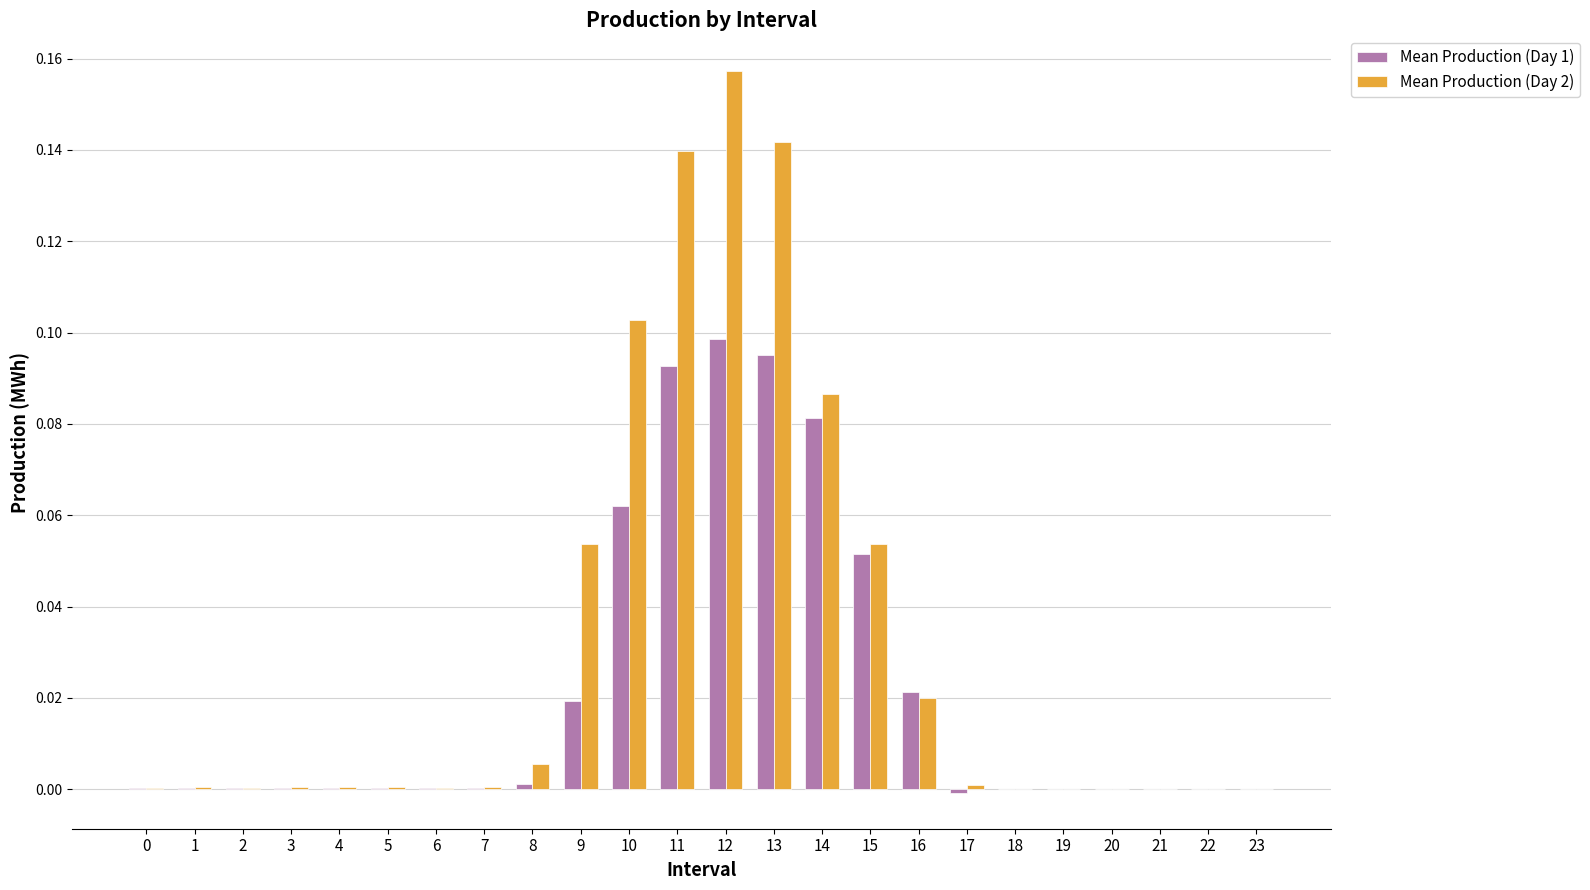

What are all the series names shown in the legend?

Mean Production (Day 1), Mean Production (Day 2)